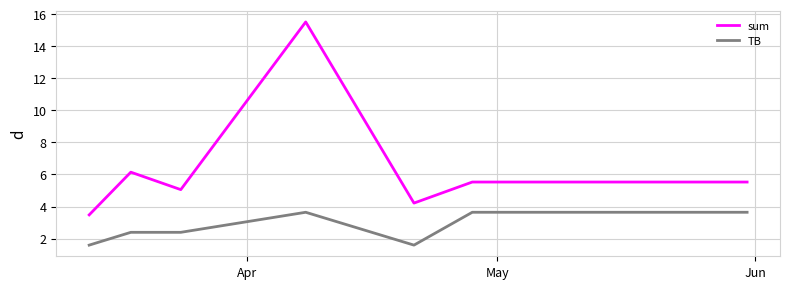

Which series has the largest total across all categories?

sum